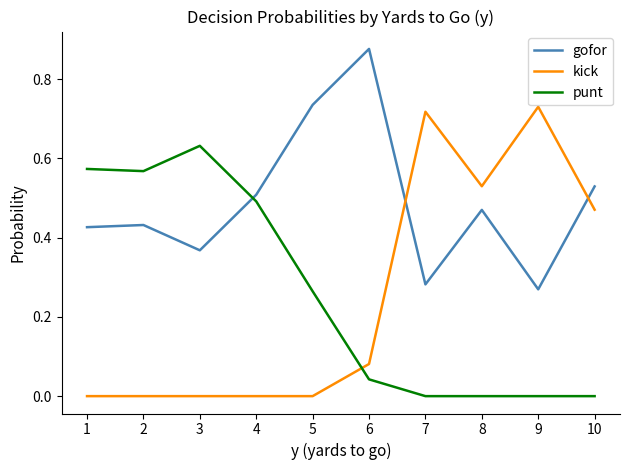

True or false: gofor has a value of 0.6 at 3.

False